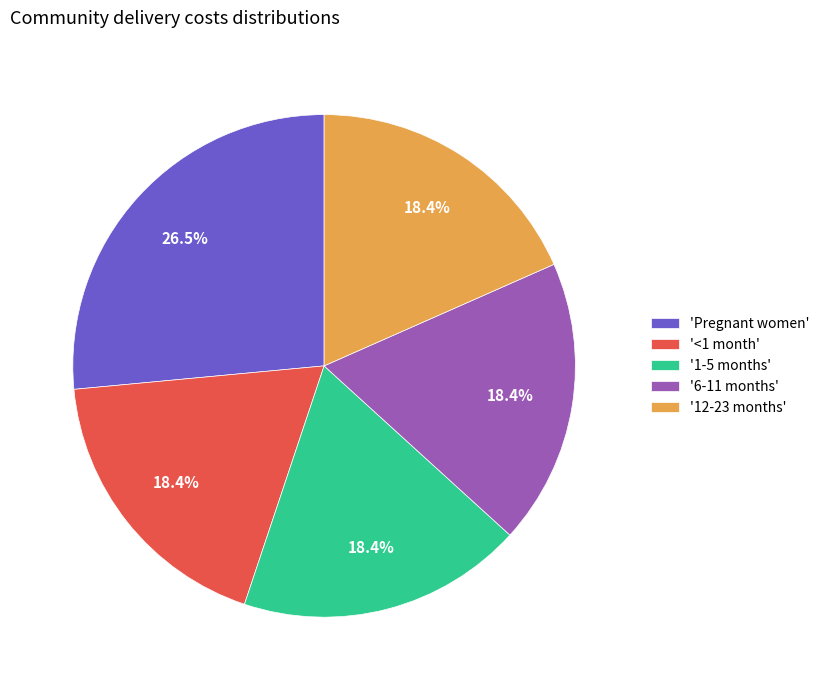

Is there a majority slice in this chart?

No